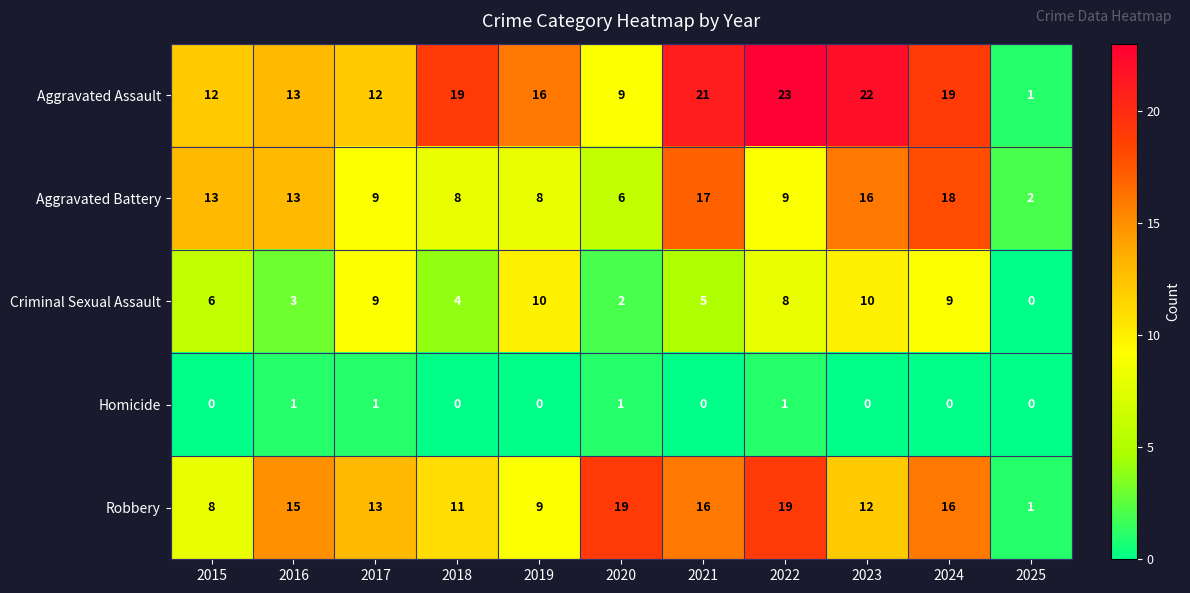

Between 2016 and 2018, which series saw the biggest shift?

Aggravated Assault